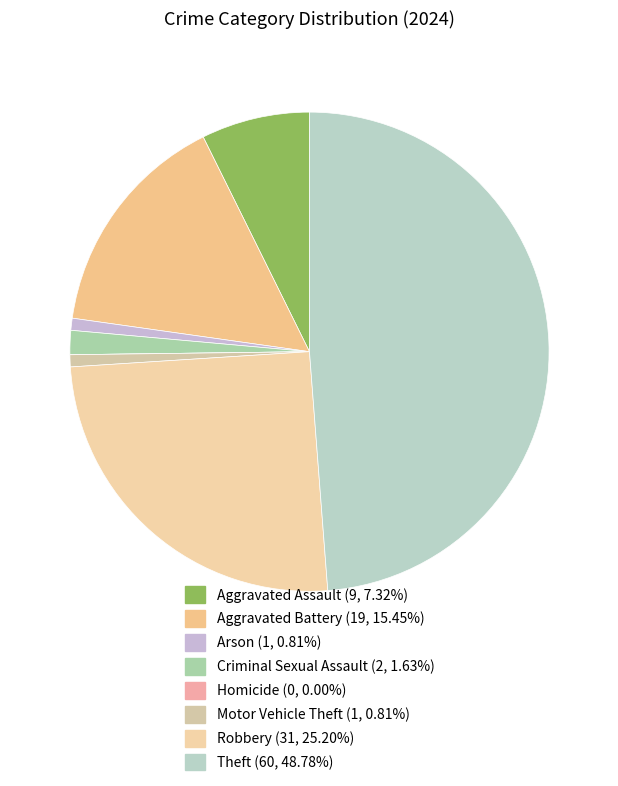

What is the change in value from Criminal Sexual Assault to Motor Vehicle Theft?

-1